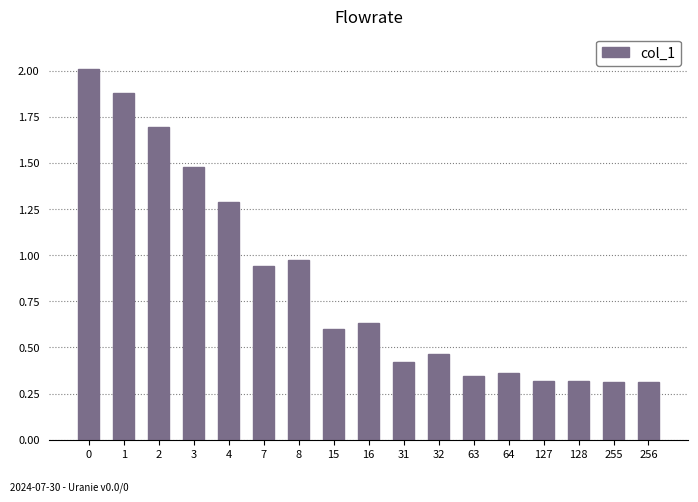

What is the difference between the maximum and minimum values?

1.7